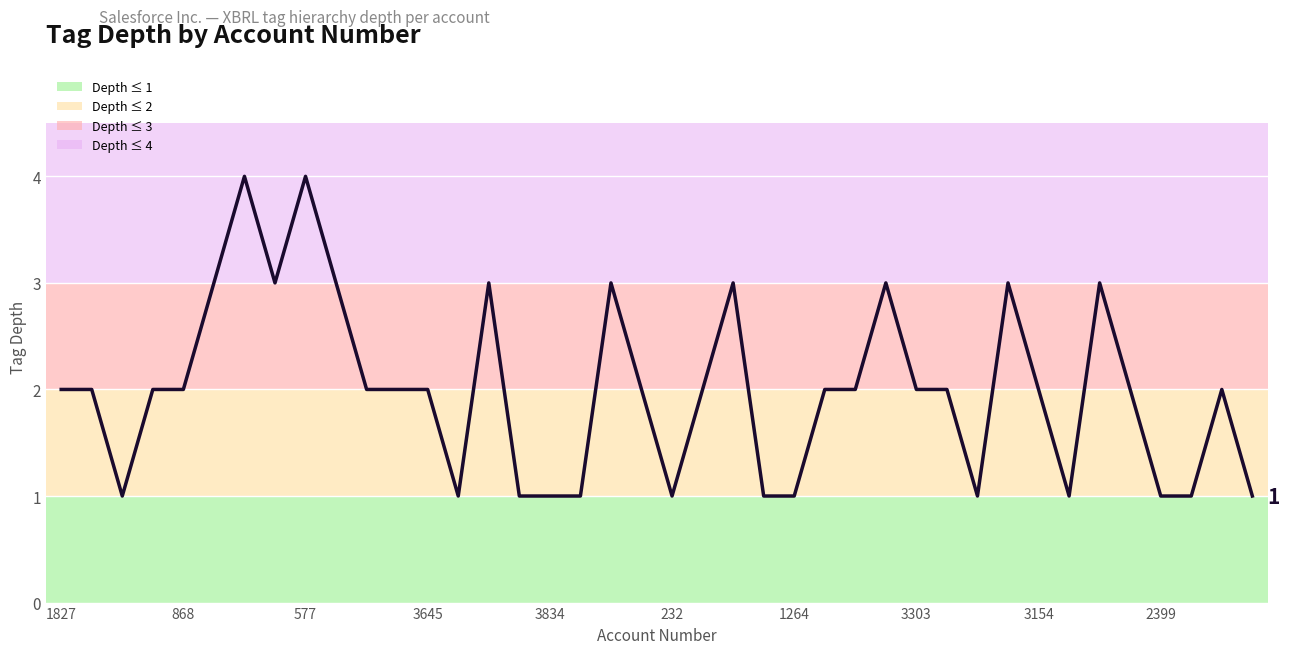

What is the greatest value displayed?

4